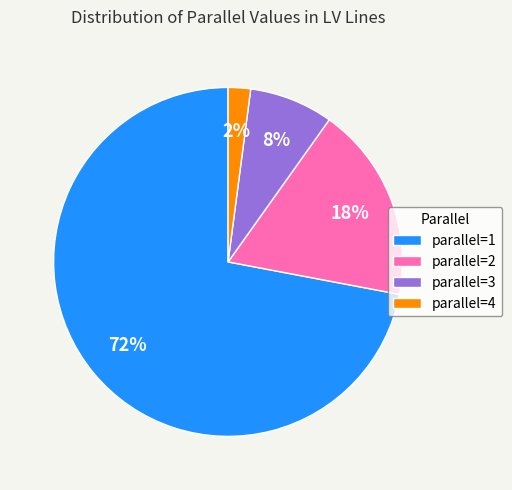

Rank the categories by value from highest to lowest.

parallel=1, parallel=2, parallel=3, parallel=4